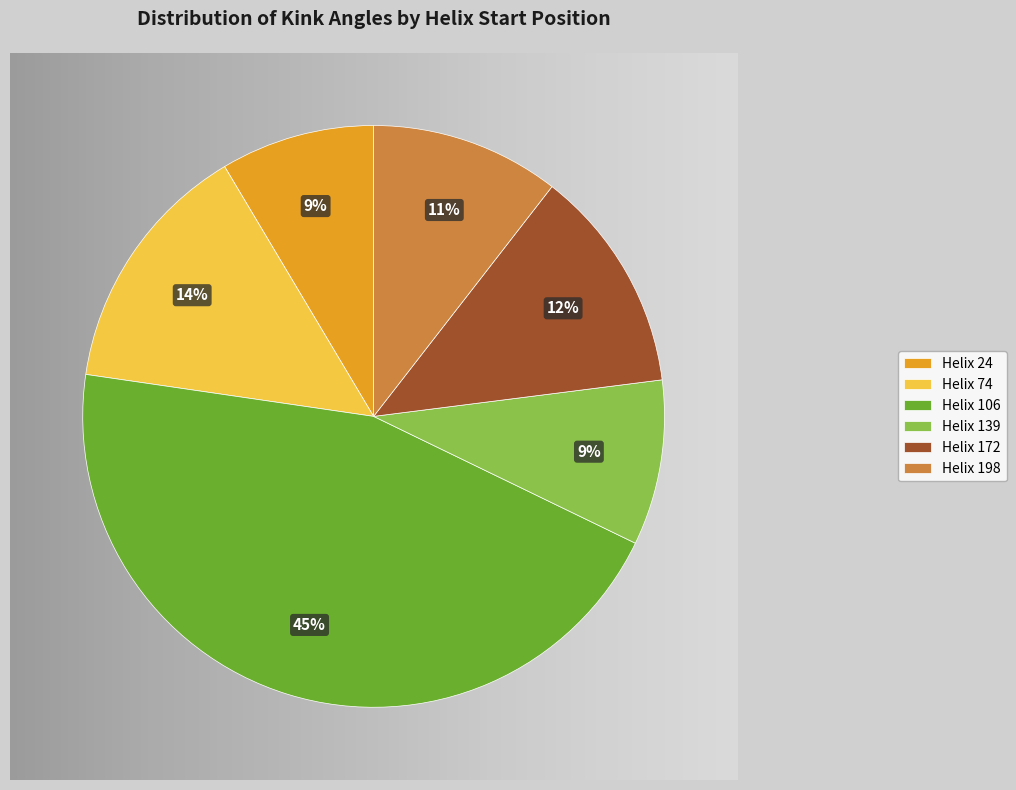

The 139 slice represents 4% of the pie. True or false?

False